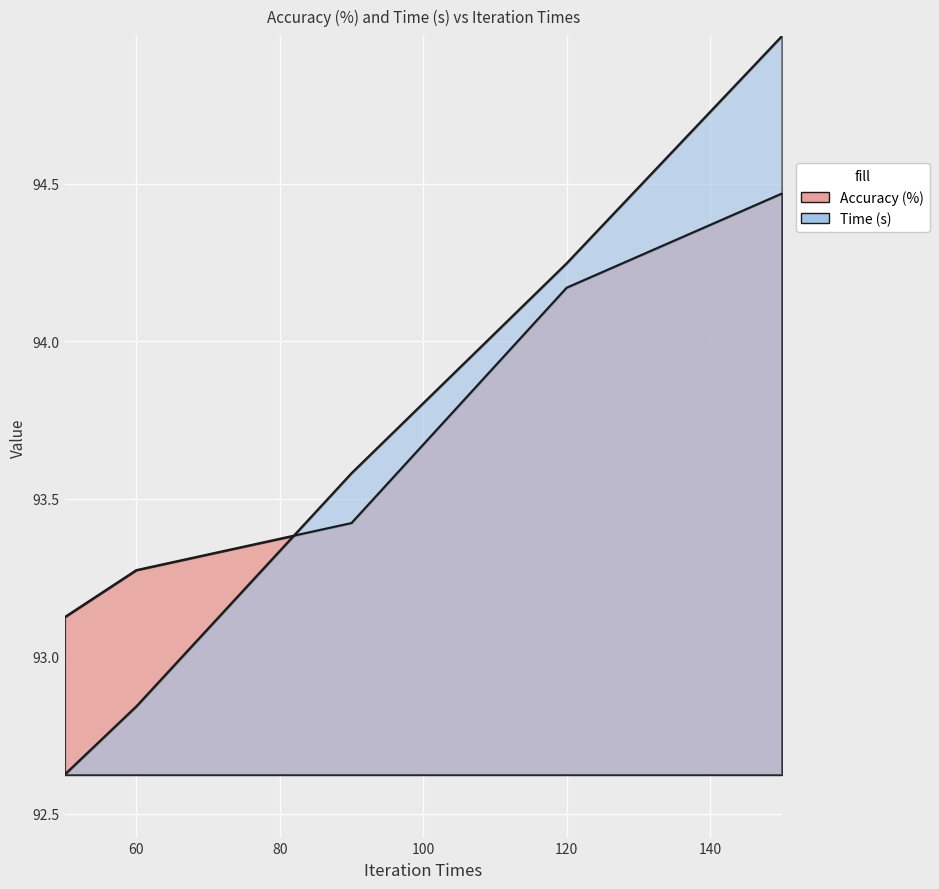

At which label is Time (s) closest to 93?

60